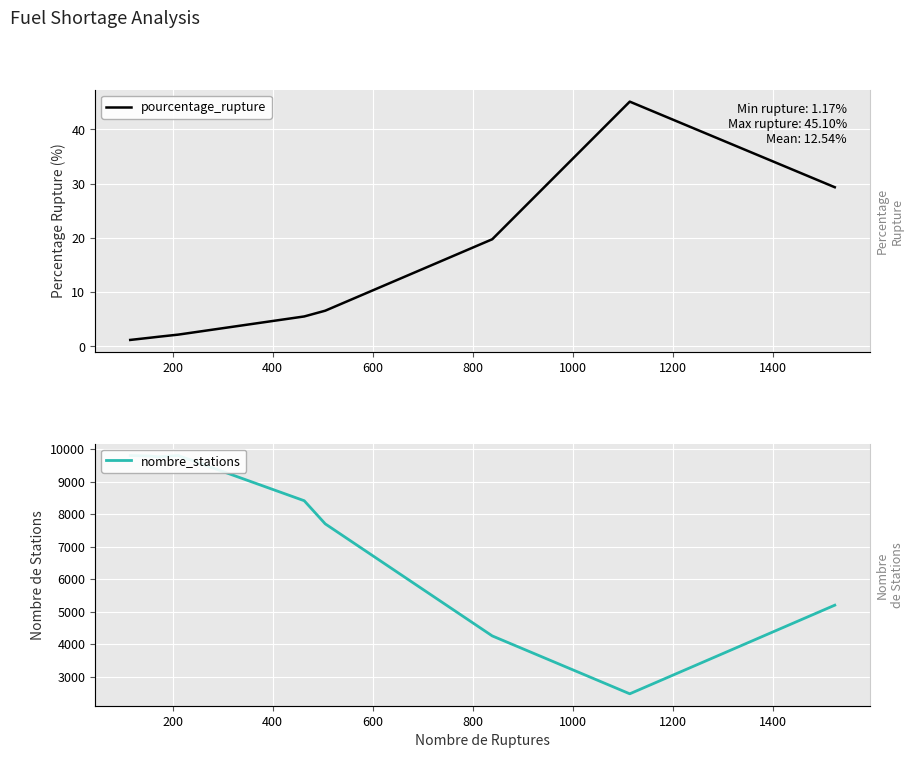

True or false: nombre_stations has a value of 9789.0 at 200.

True